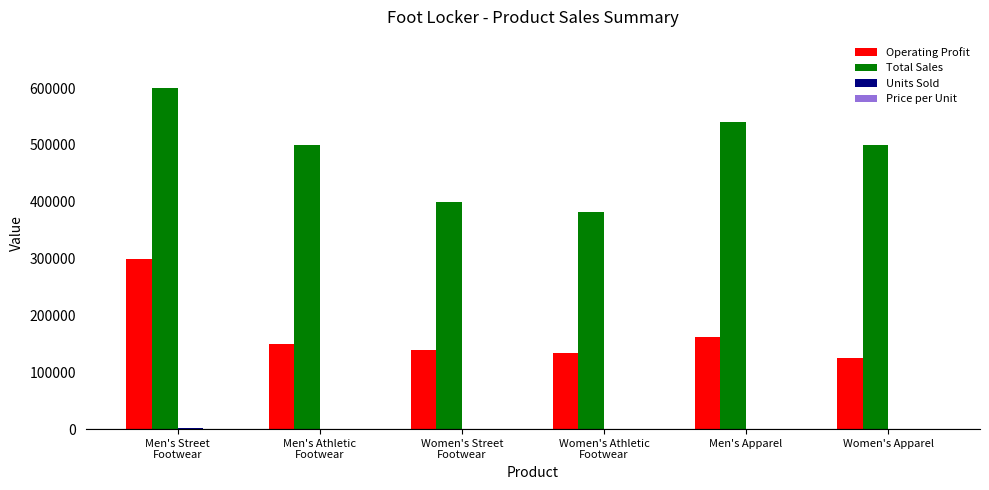

Which series has the largest range (max minus min)?

Total Sales